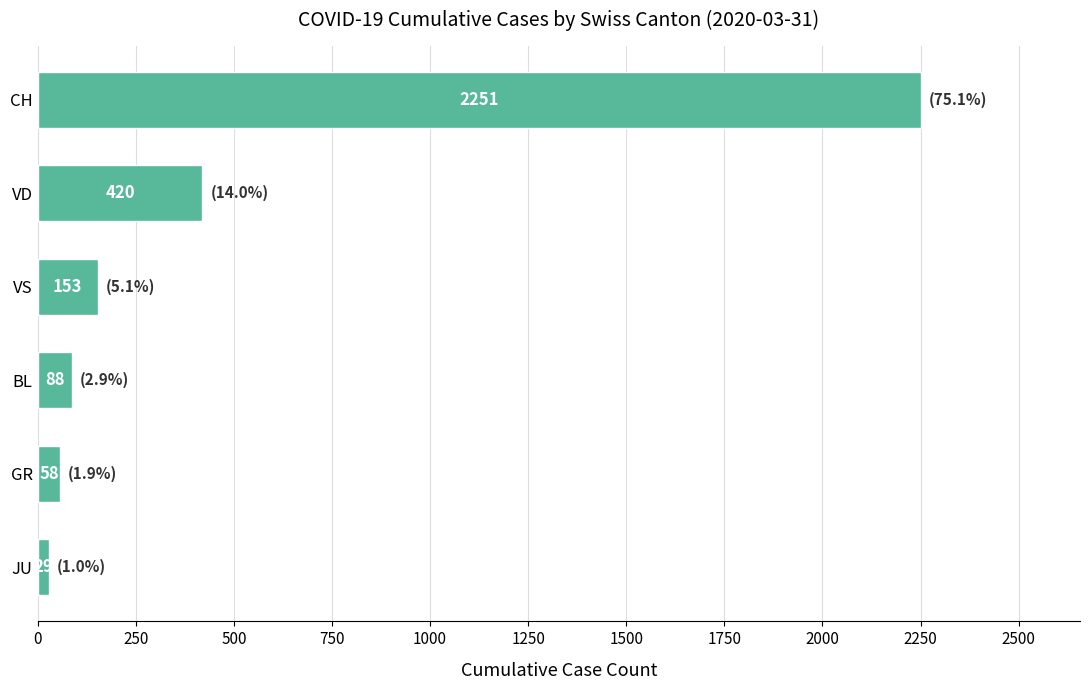

List the labels in order of value, largest first.

CH, VD, VS, BL, GR, JU